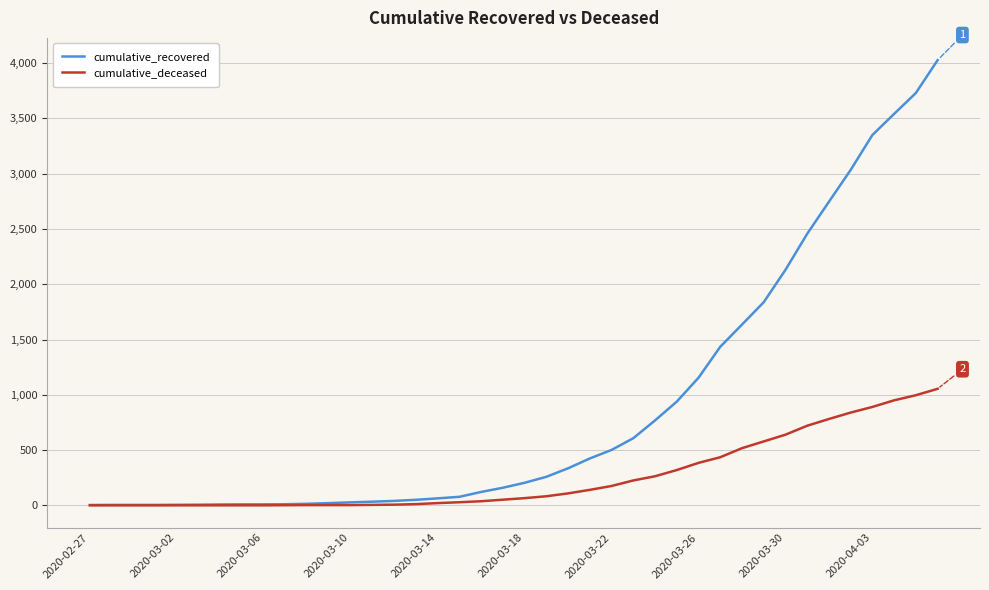

List the series in order of their peak value, highest first.

cumulative_recovered, cumulative_deceased